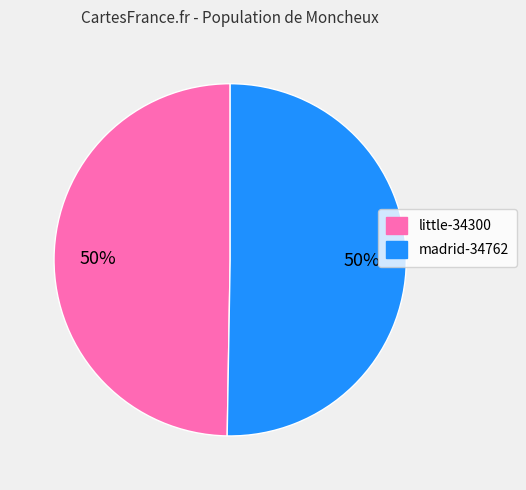

To the nearest percent, what is the average slice percentage?

50%